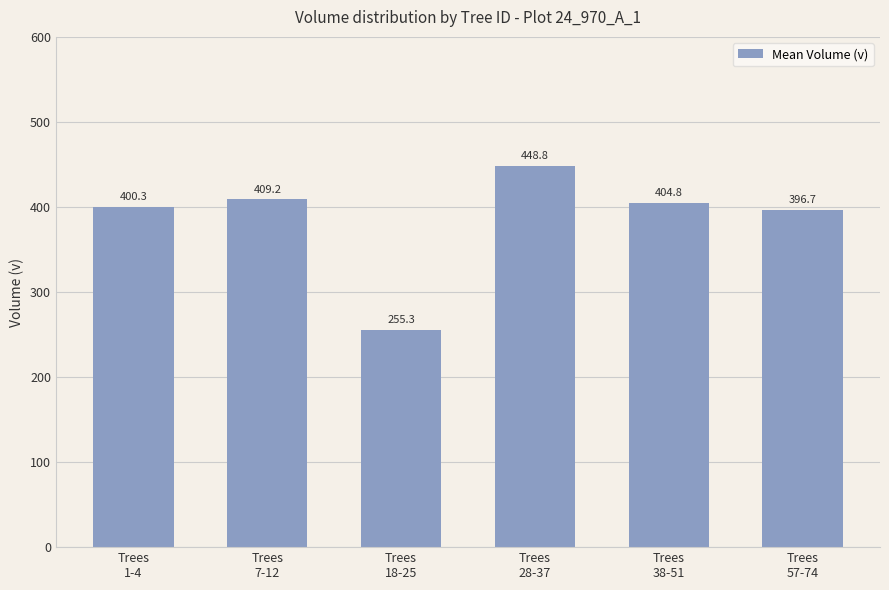

What is the sum of all values?

2315.0